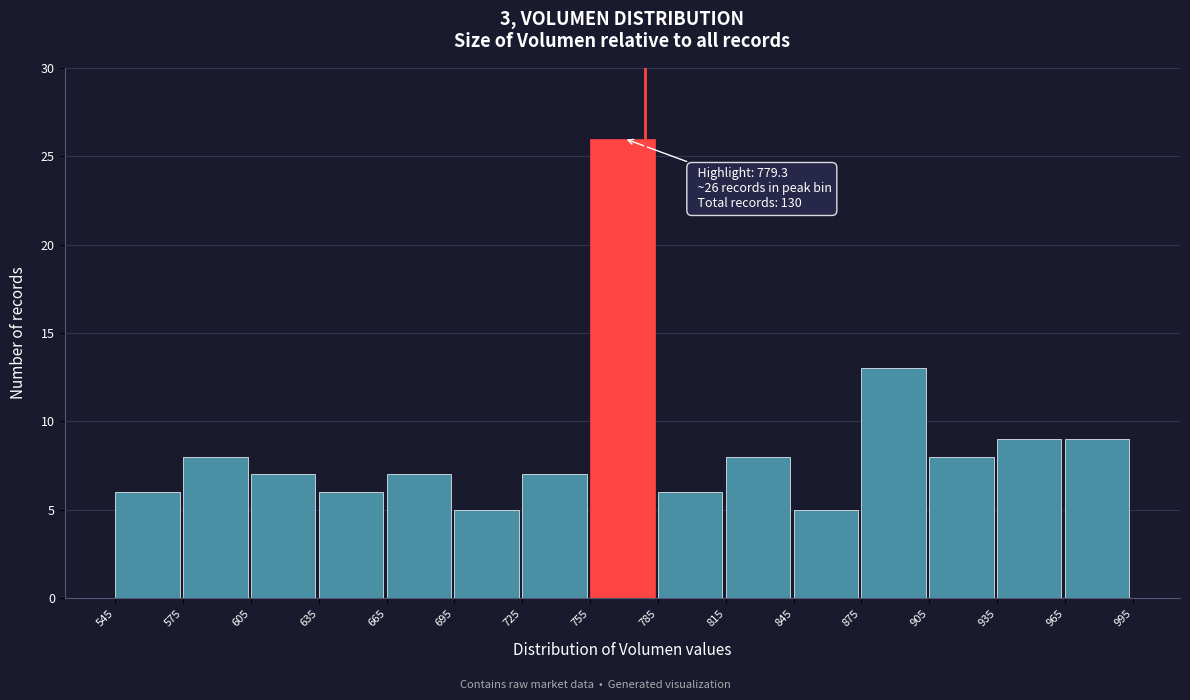

Over which range of the x-axis is the bar tallest?

755 to 785